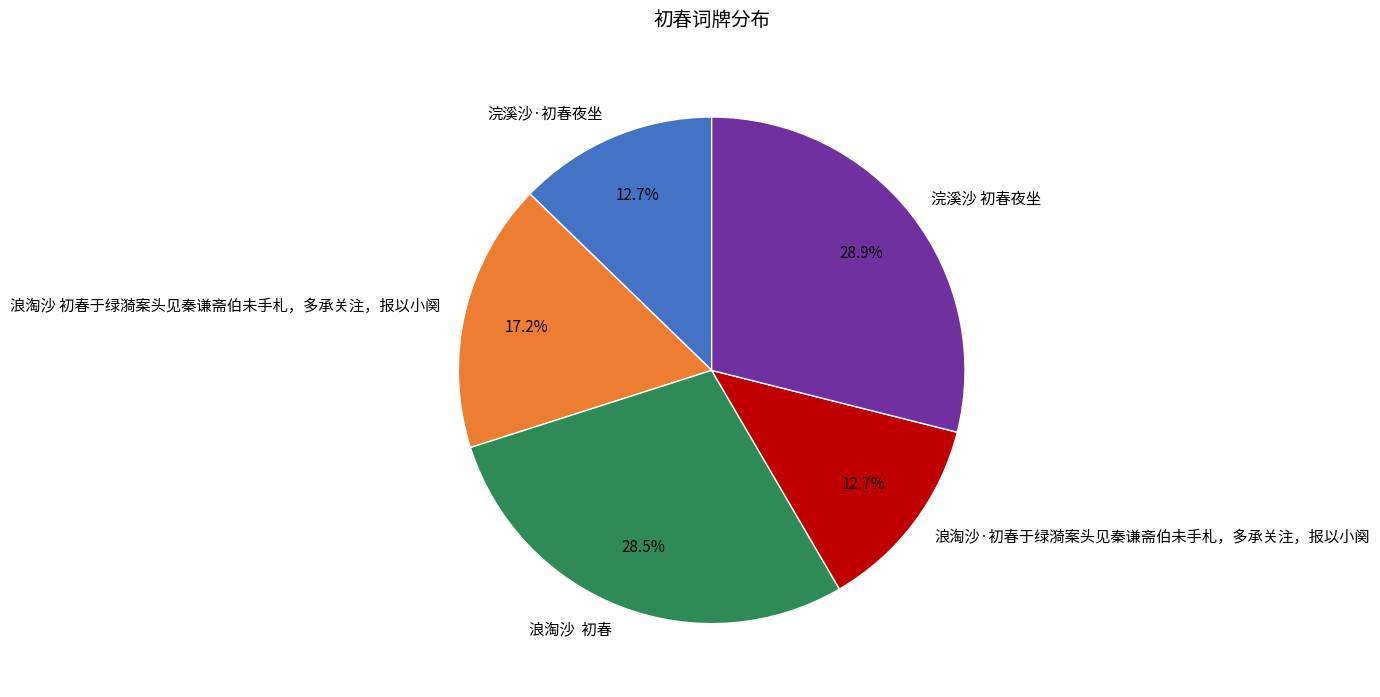

What portion of the pie excludes 浣溪沙 初春夜坐?

71.1%